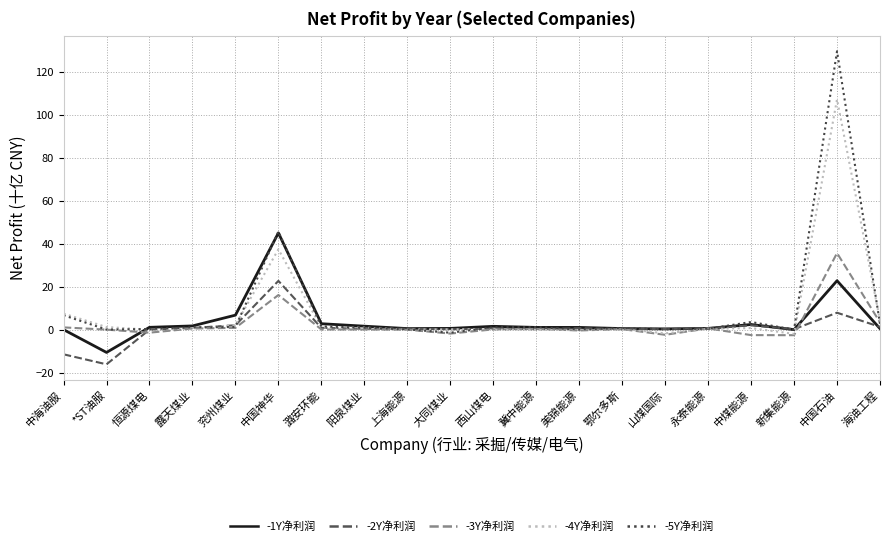

At which category is the sum across all series the highest?

中国石油